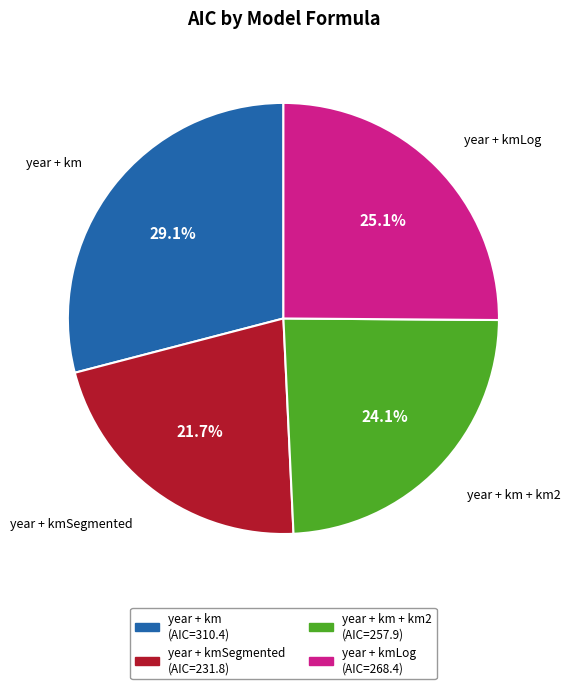

Rank the categories by value from lowest to highest.

year + kmSegmented, year + km + km2, year + kmLog, year + km